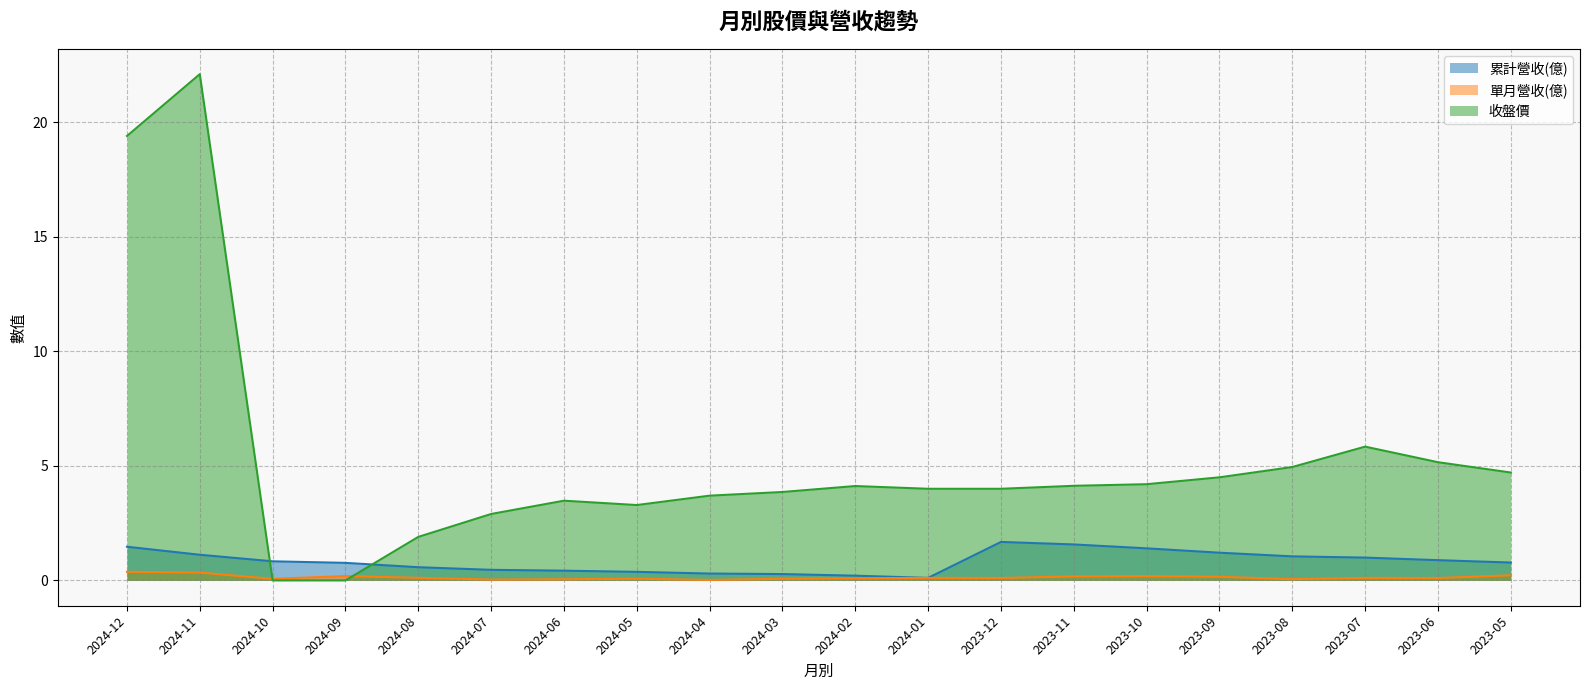

Which has a higher value, 2023-07 or 2023-05?

2023-07